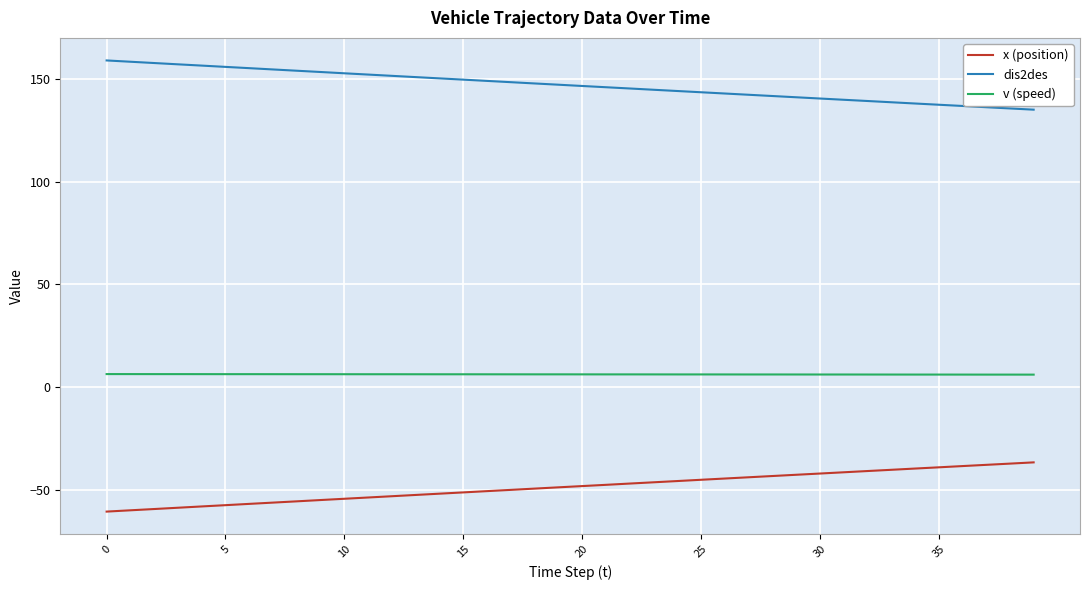

True or false: x (position) and v (speed) intersect in this chart.

False